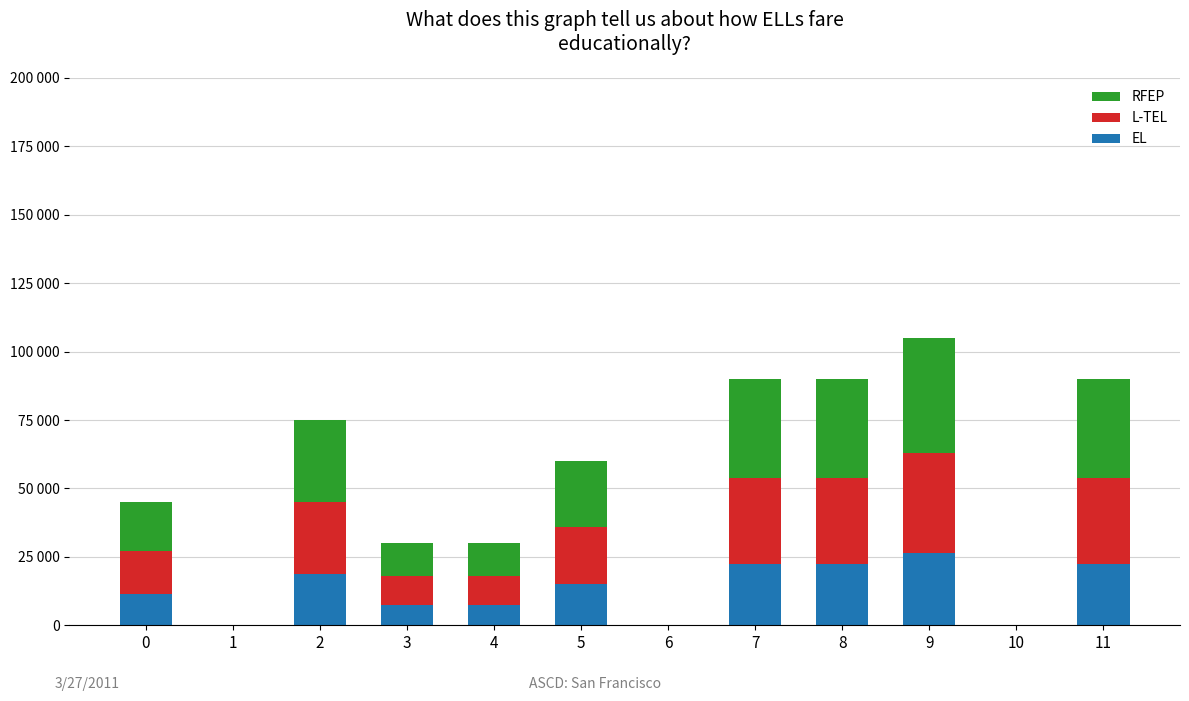

What are all the series names shown in the legend?

RFEP, L-TEL, EL